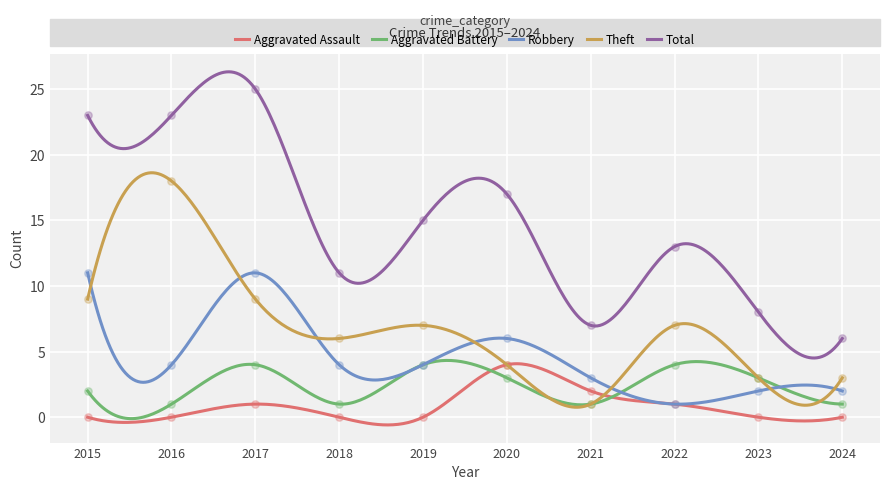

Which series has the largest Y range (max minus min)?

Total